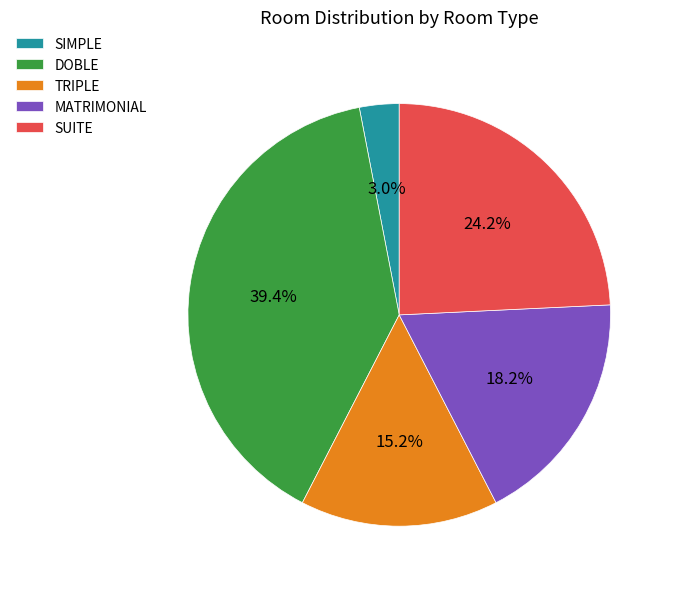

Is it true that TRIPLE is 26% of the pie?

False